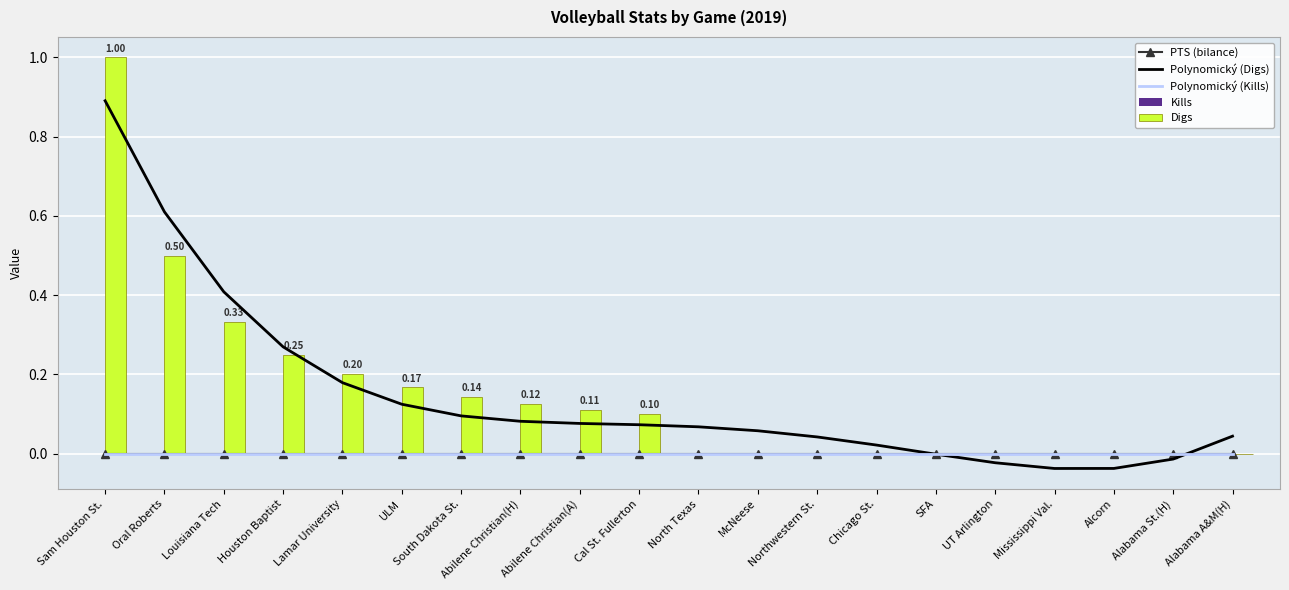

What is the greatest value displayed?

1.0